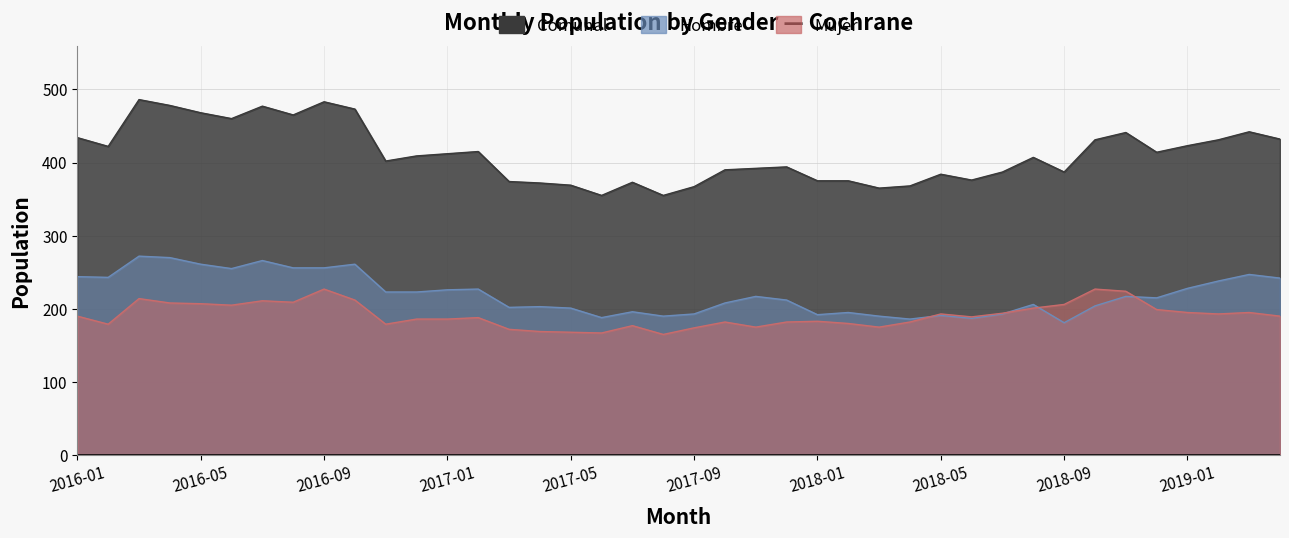

What is the minimum value shown in the chart?

165